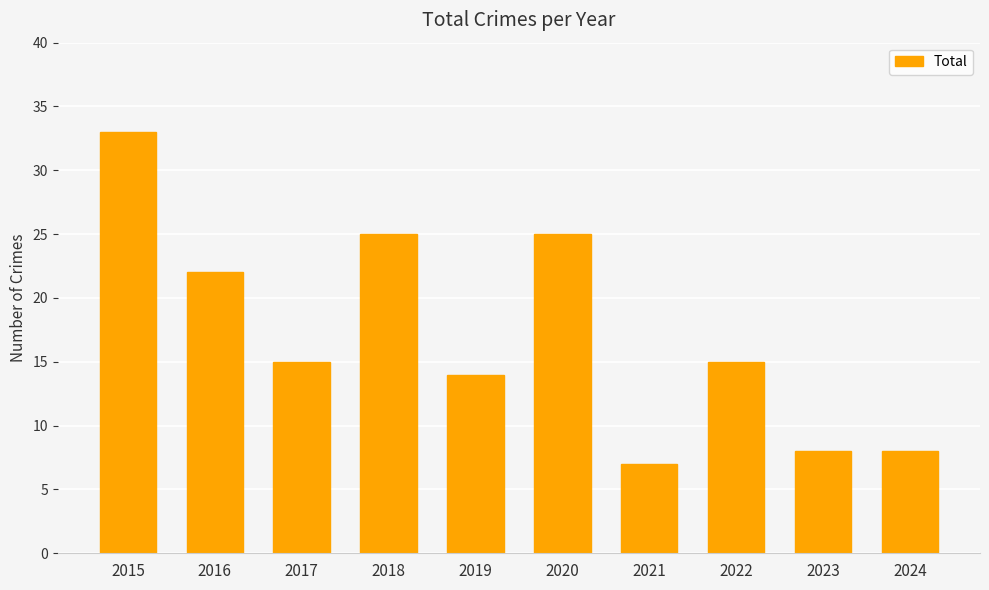

How many bars are there in total?

10